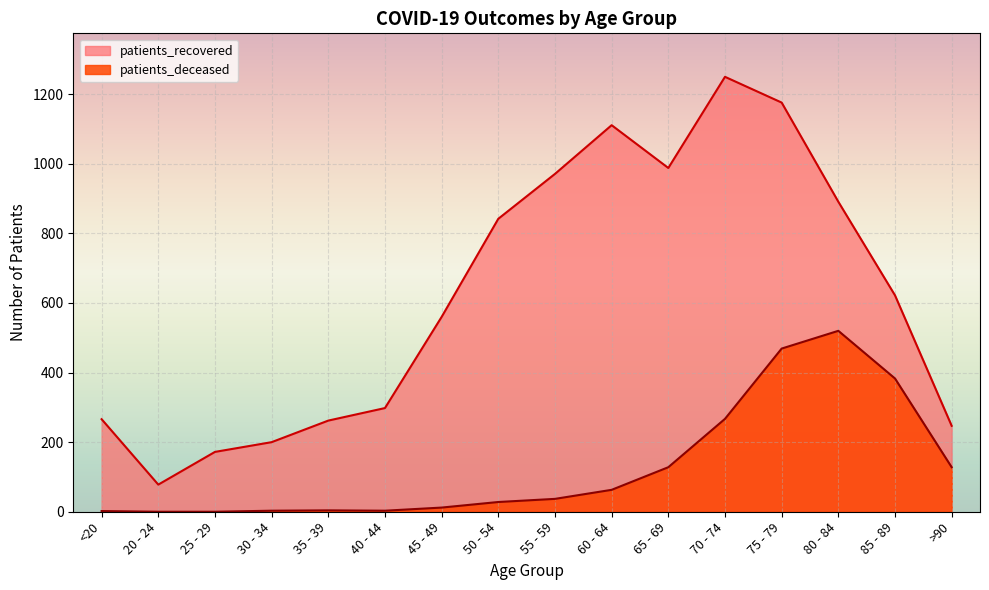

What are all the series names shown in the legend?

patients_recovered, patients_deceased